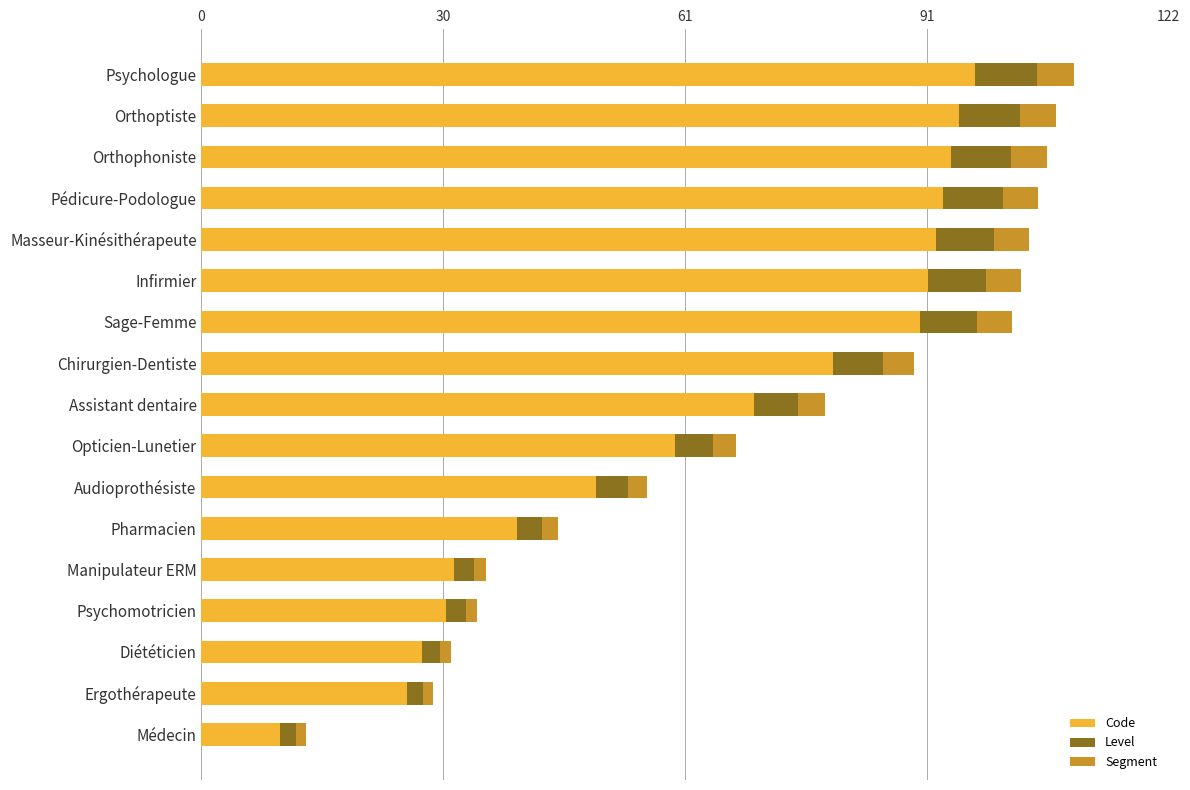

What is the maximum value for Code?

98.0